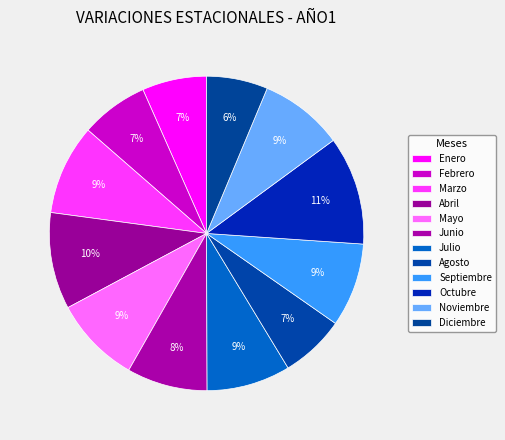

How many slices are in this pie chart?

12